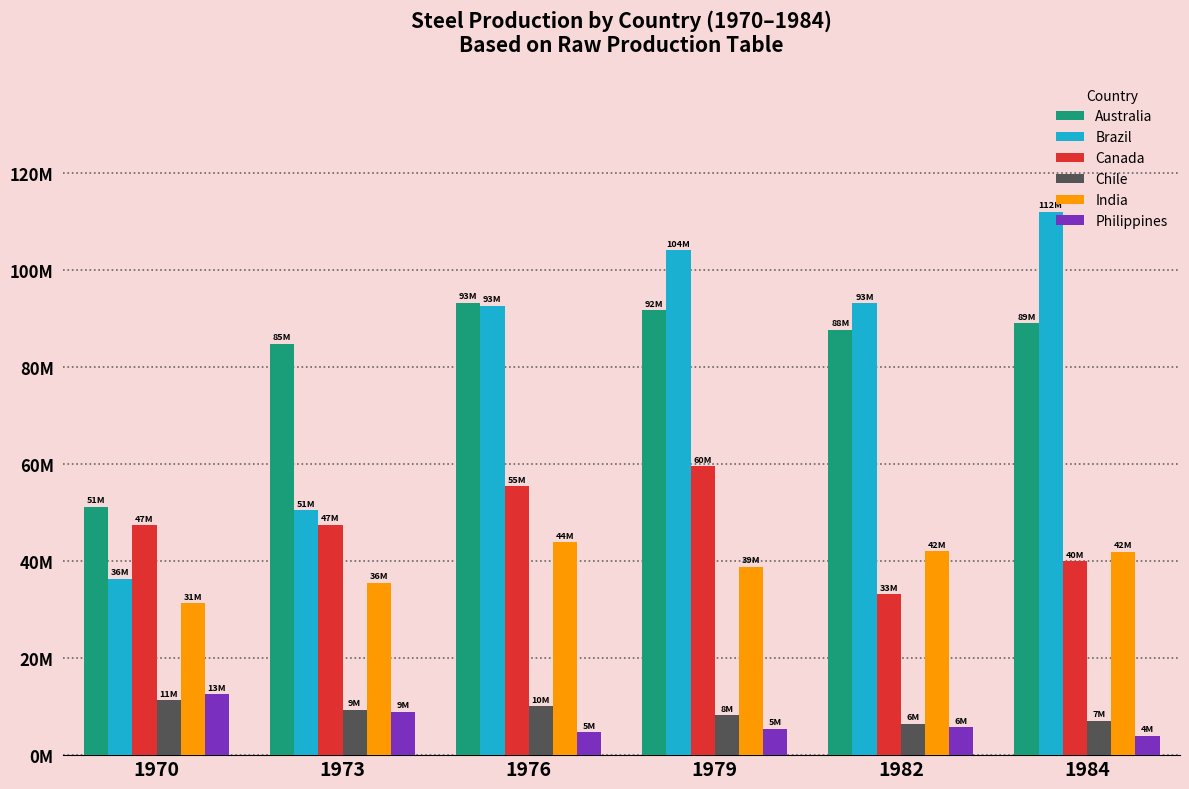

Which series has the largest total across all categories?

Australia